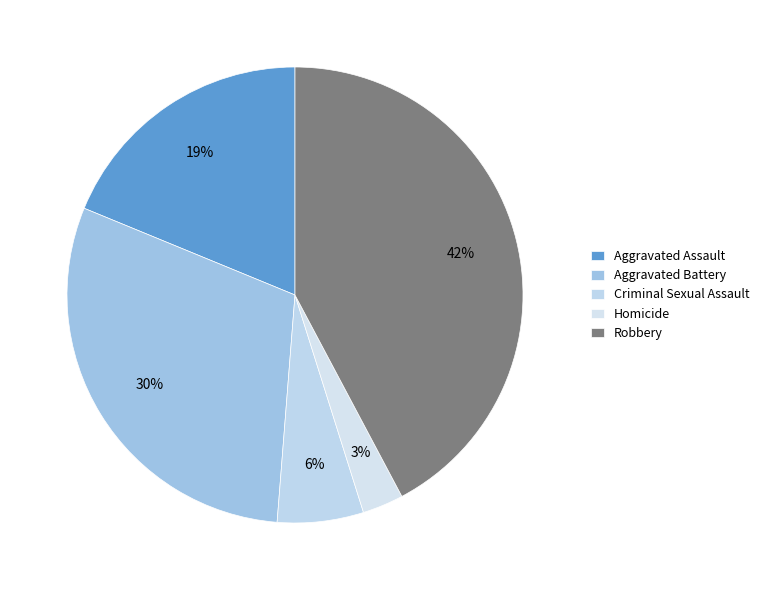

Count the number of slices in the pie.

5